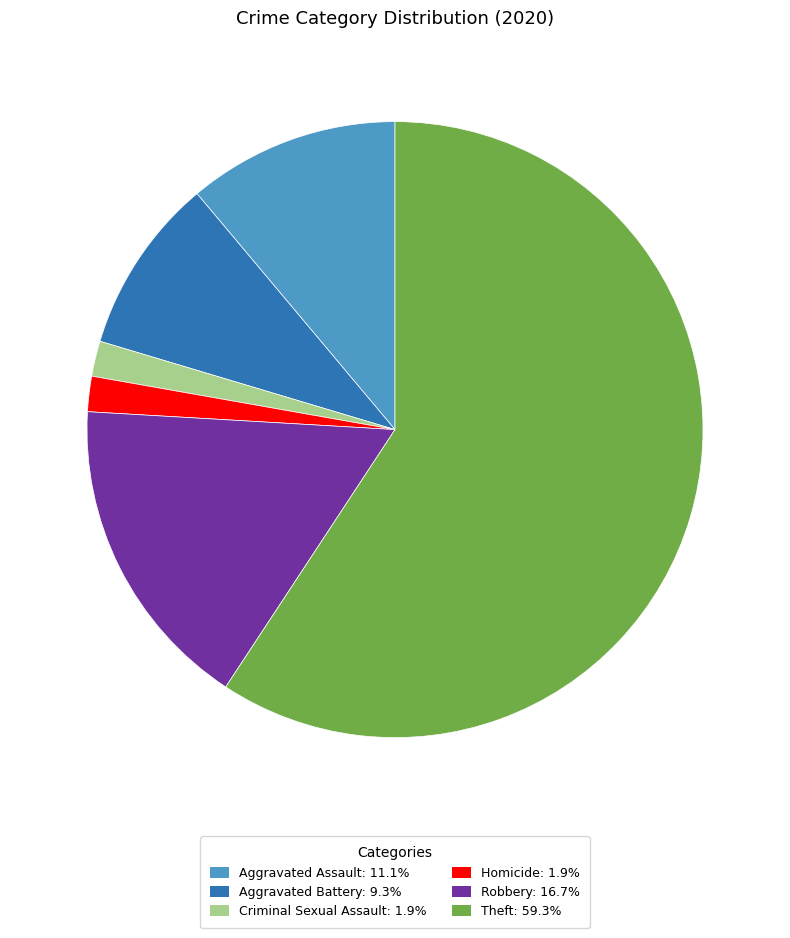

Is there any slice that represents more than half of the pie?

Yes